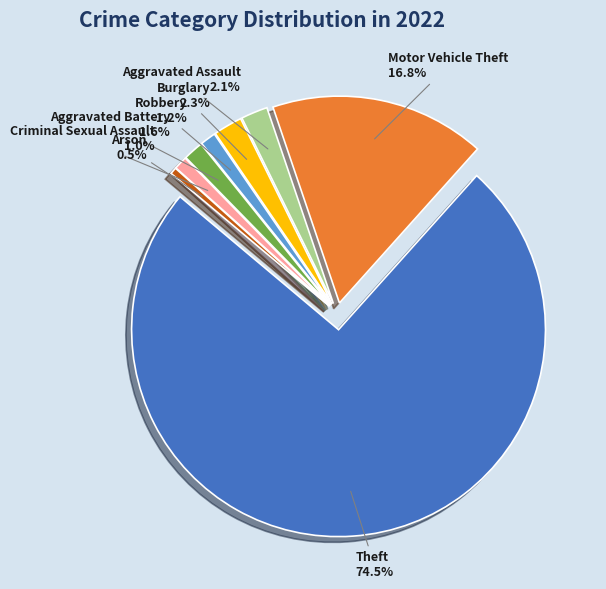

What portion of the pie excludes Aggravated Battery?

98.4%